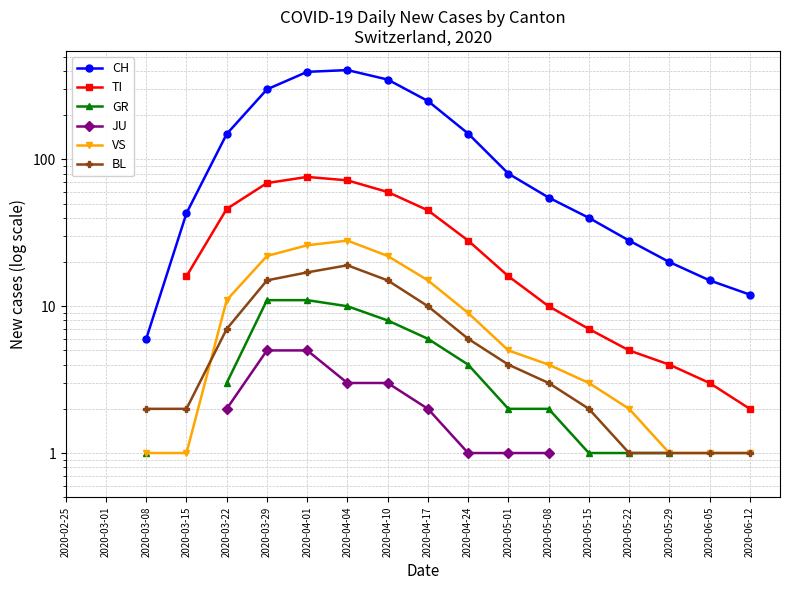

The value of VS at 2020-03-08 is 1.0. True or false?

True